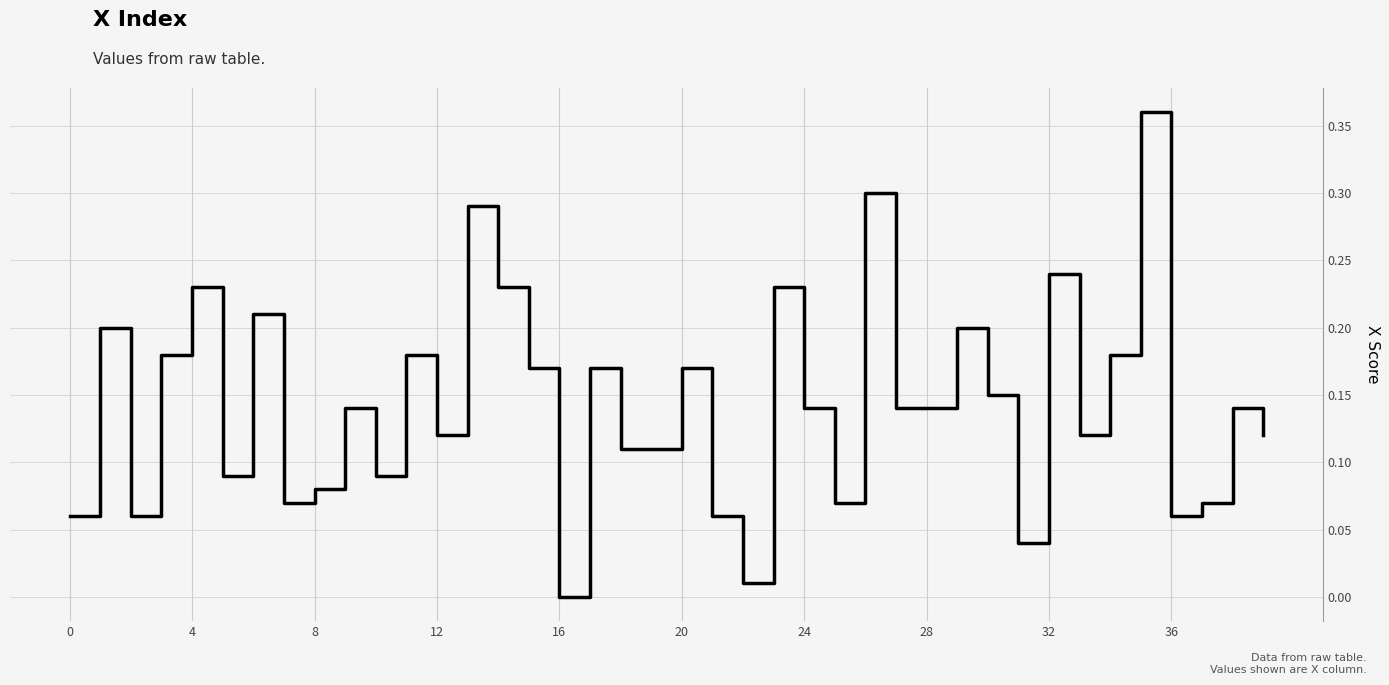

How many lines are shown in the chart?

1